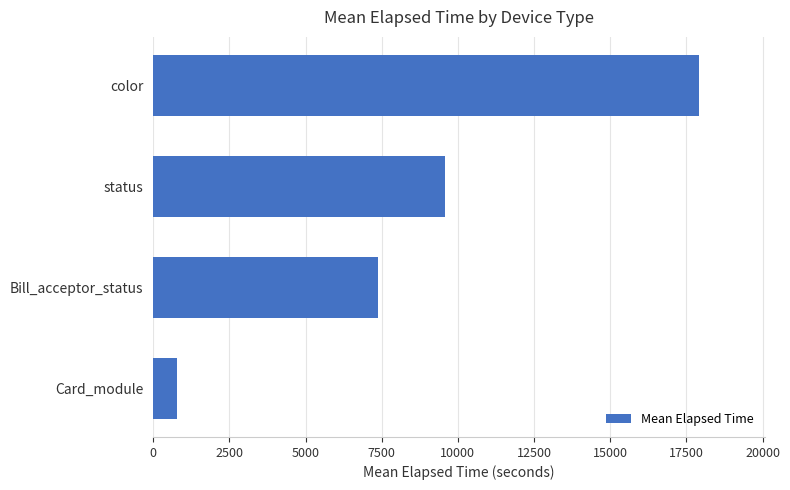

Rank the categories by value from lowest to highest.

Card_module, Bill_acceptor_status, status, color